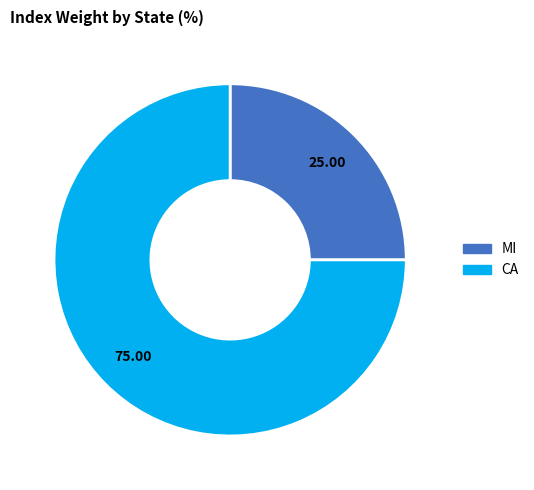

Combined, do CA and MI account for over 50%?

Yes